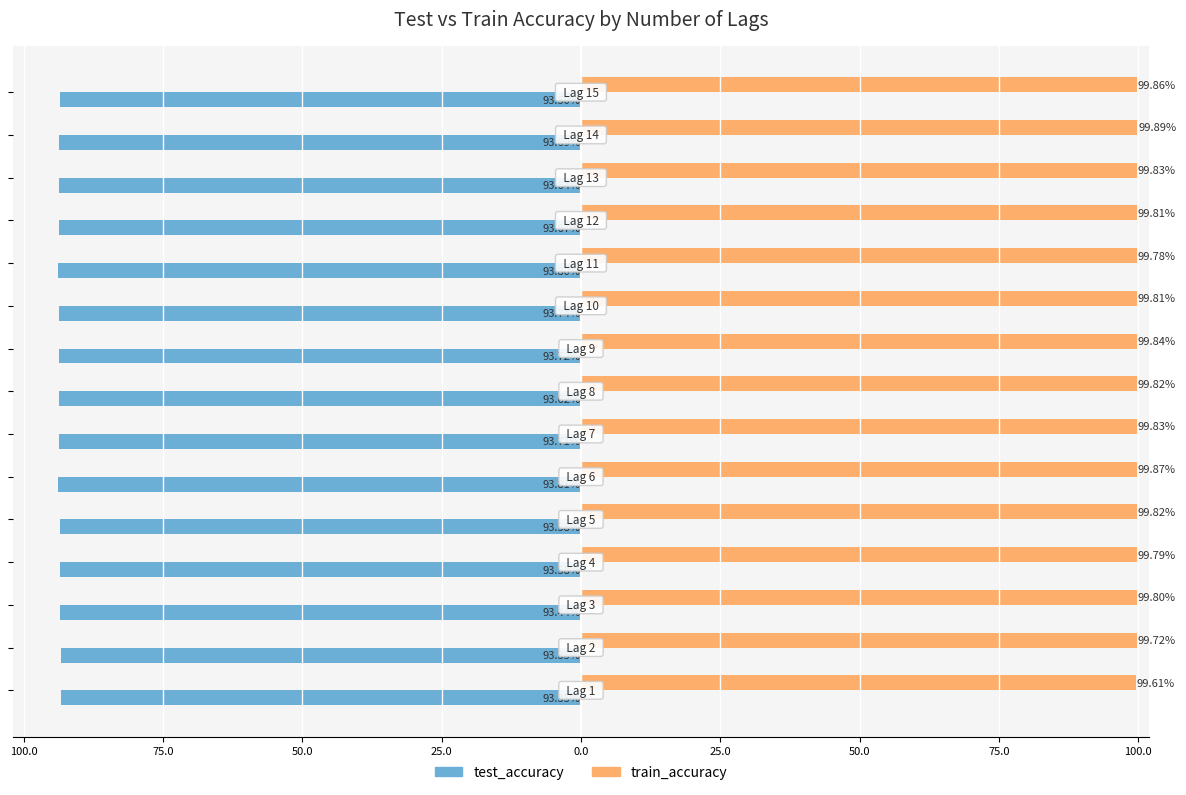

What is the value of the train_accuracy bar at the 8th from the left?

99.8